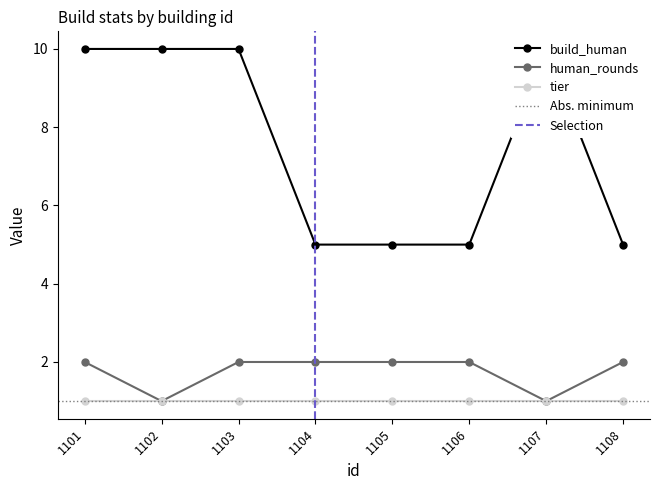

Which has a higher value, 1107 or 1106?

1107